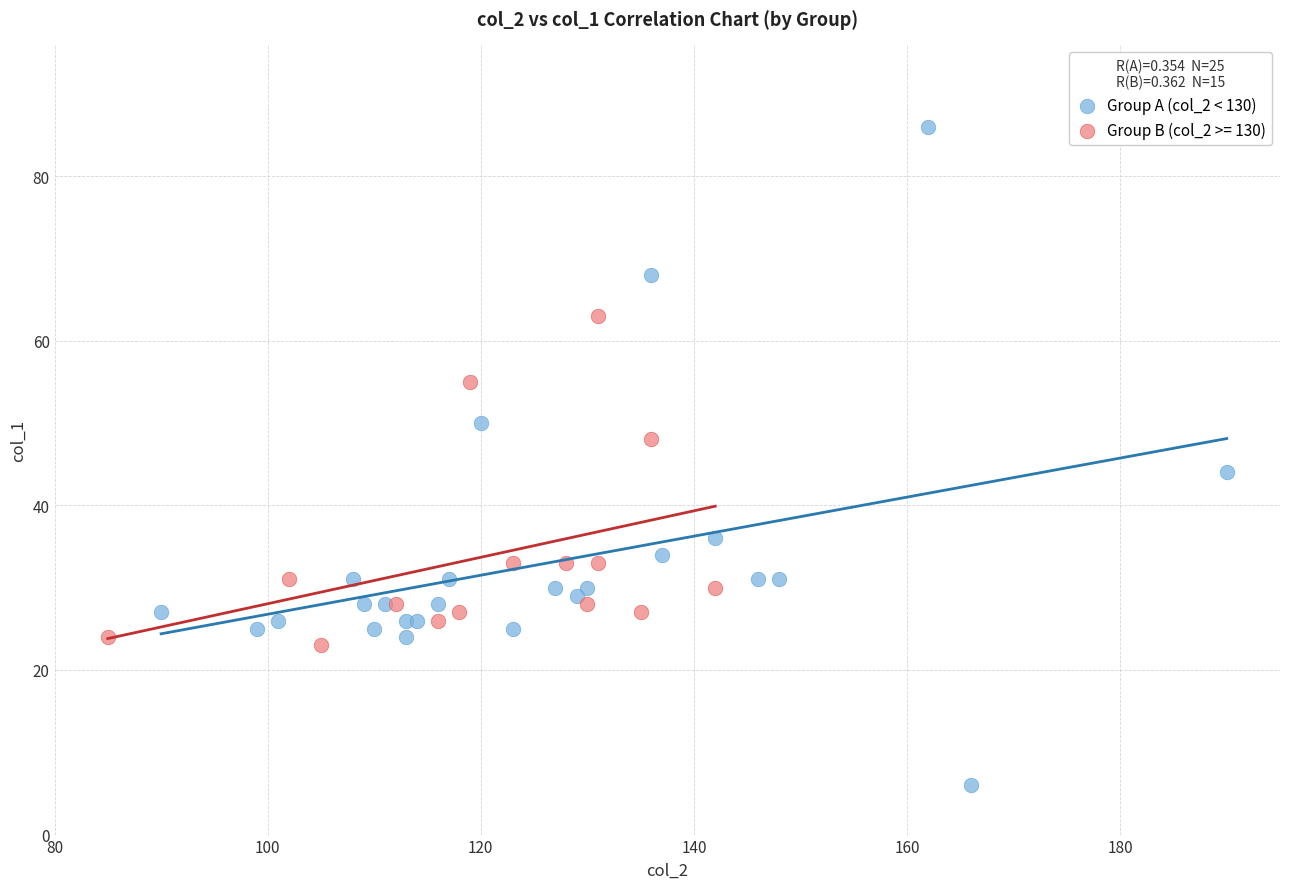

Which series reaches the maximum Y coordinate?

Group A (col_2 < 130)